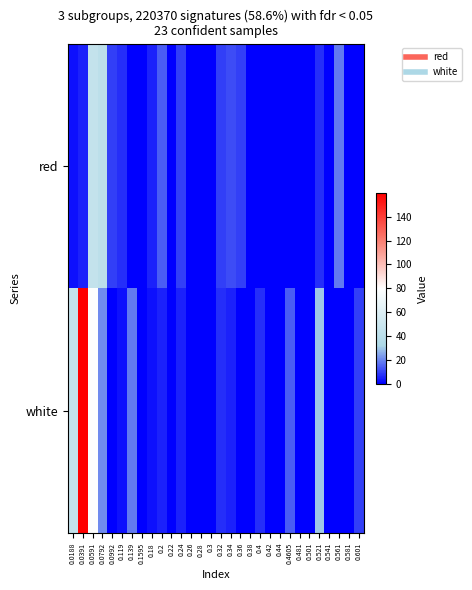

At how many categories does at least one series exceed 33?

4